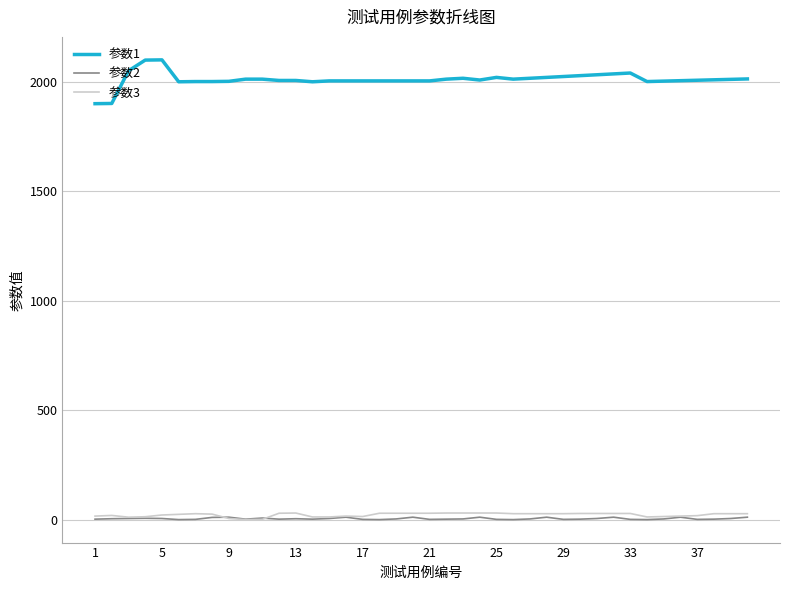

Which series has the widest spread of values?

参数1